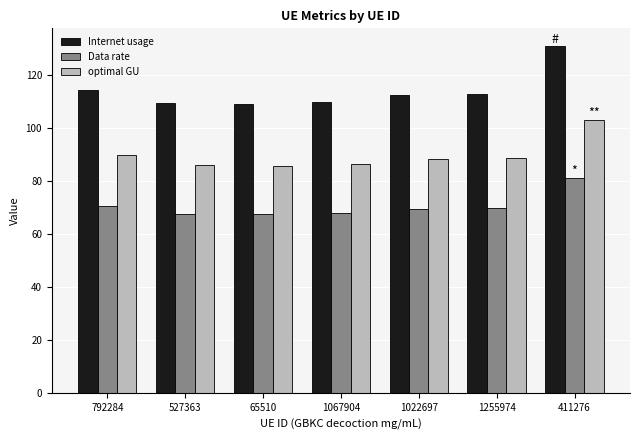

Does the chart contain any negative values?

No